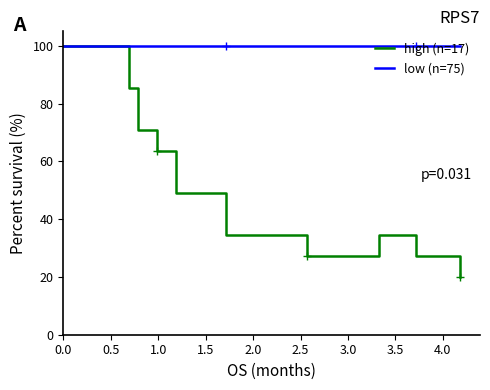

The value of high (n=17) at 0.0 is 100.0. True or false?

True